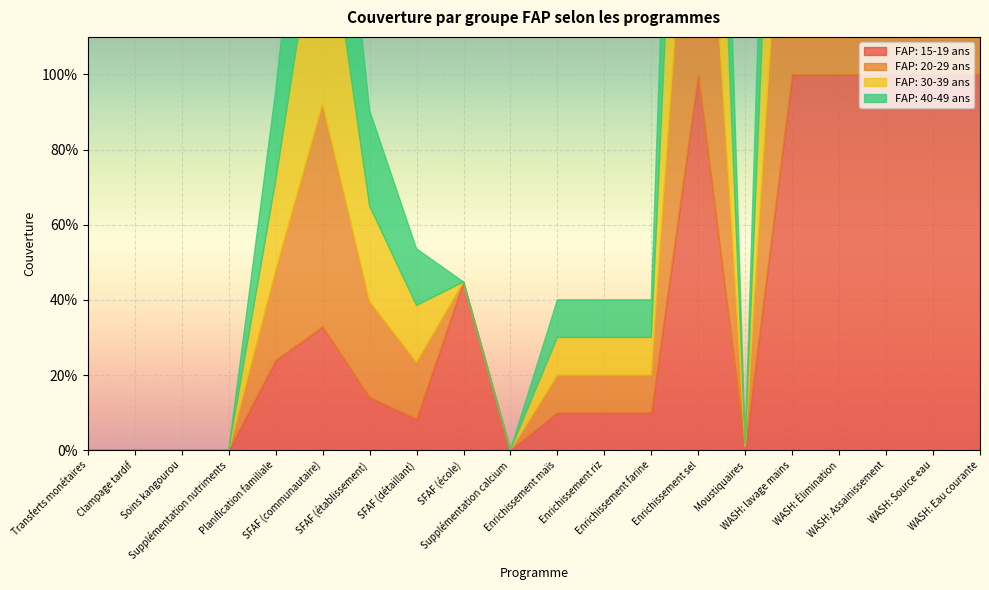

How many interior local peaks does the FAP: 20-29 ans series have?

2